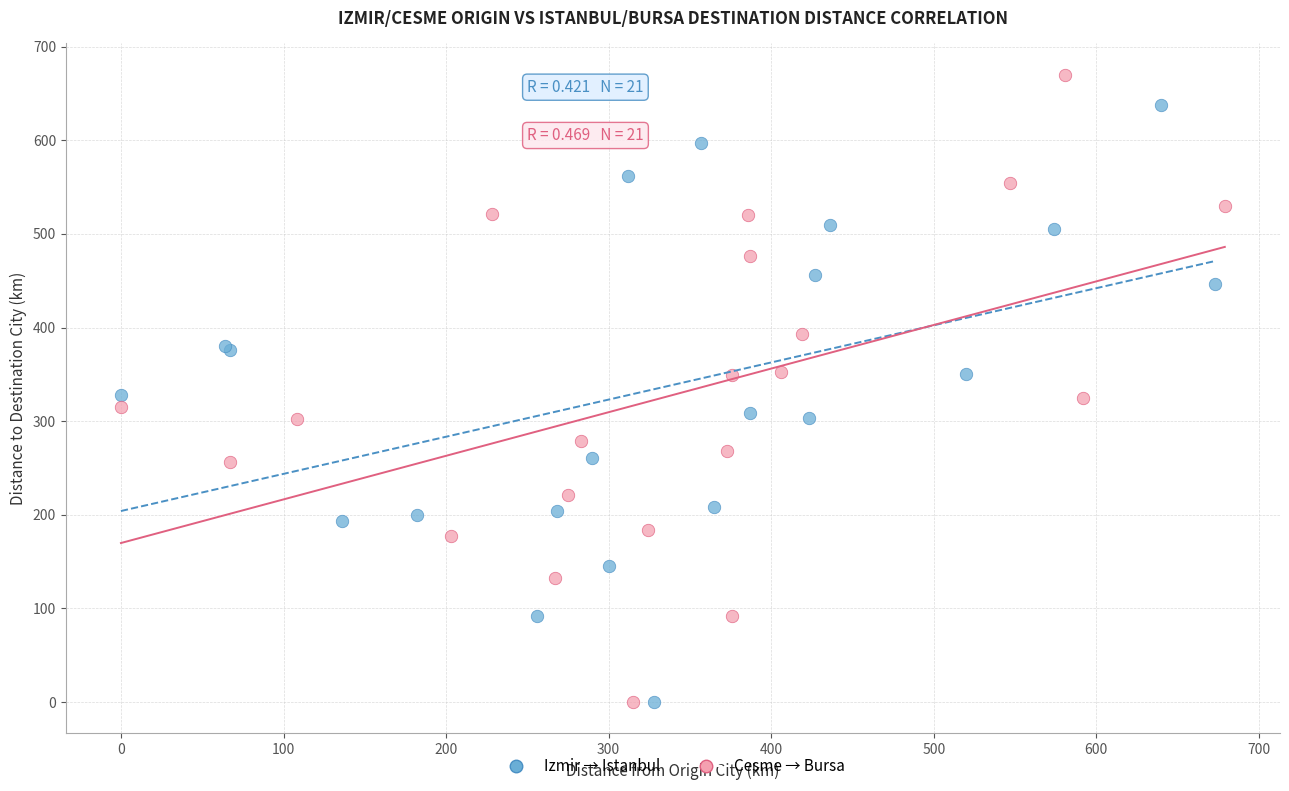

Which series has the widest spread of Y values?

Cesme → Bursa